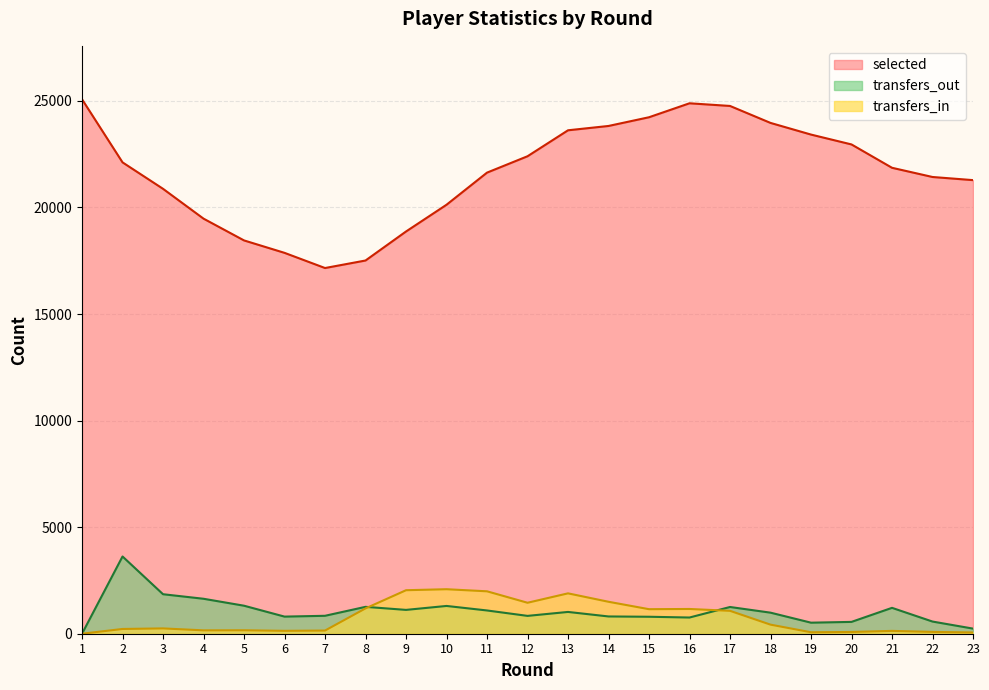

True or false: selected and transfers_out cross at least once.

False